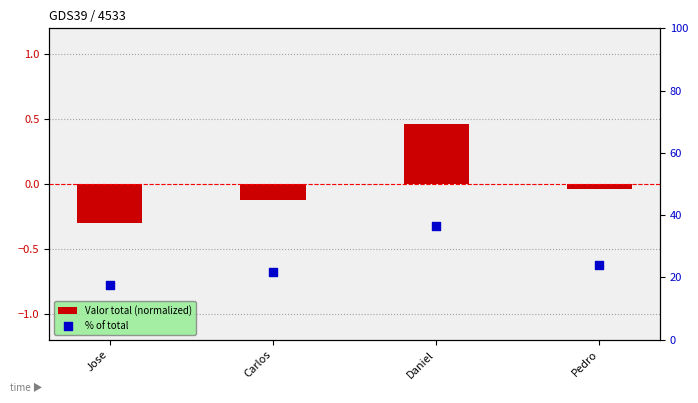

What is the total value across all series at Carlos?

21.8